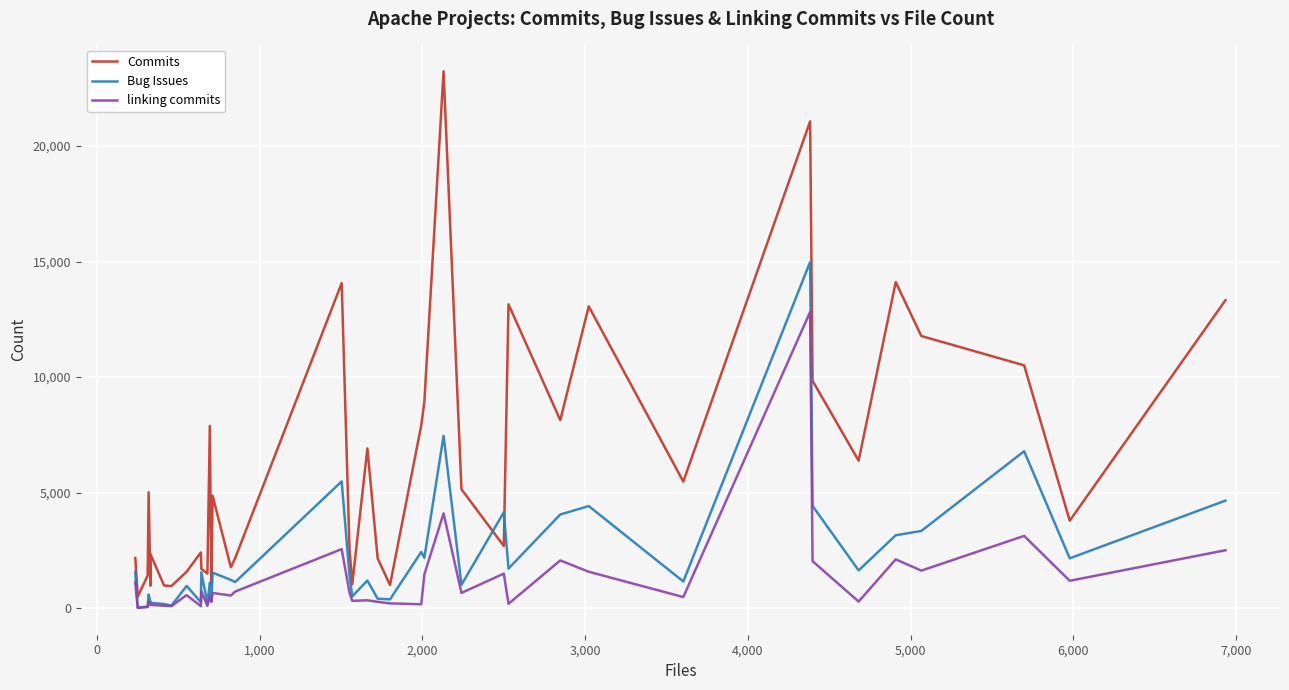

True or false: Bug Issues and linking commits cross at least once.

False